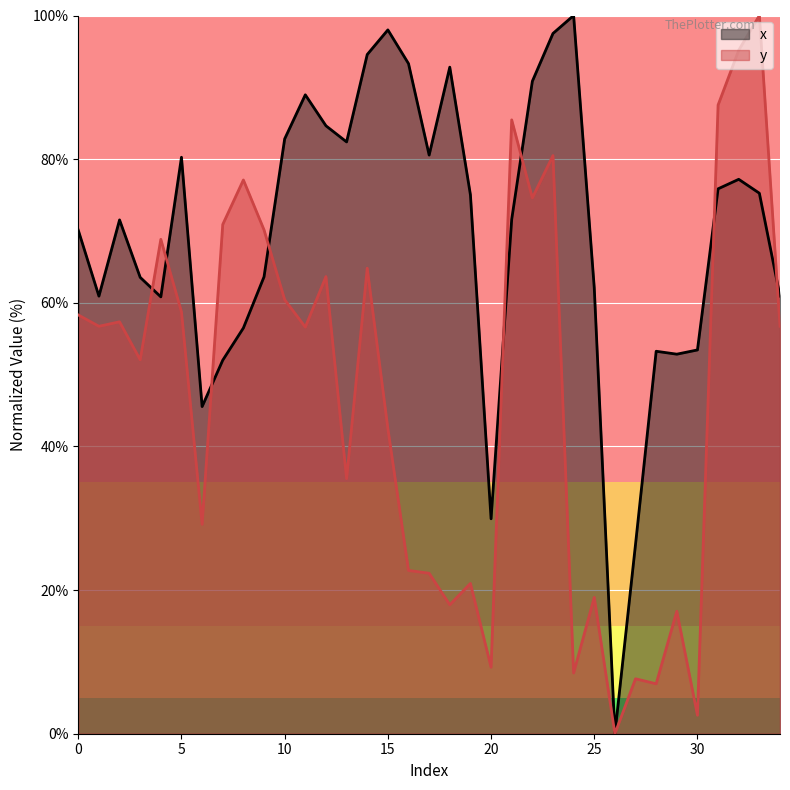

The y series shows 100.8 at 11. True or false?

False